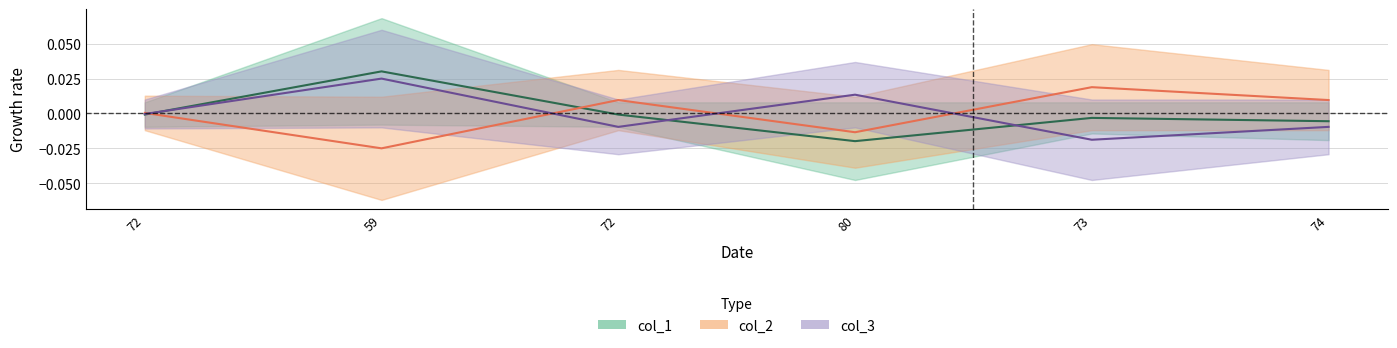

How many positive values does the col_1 series have?

1